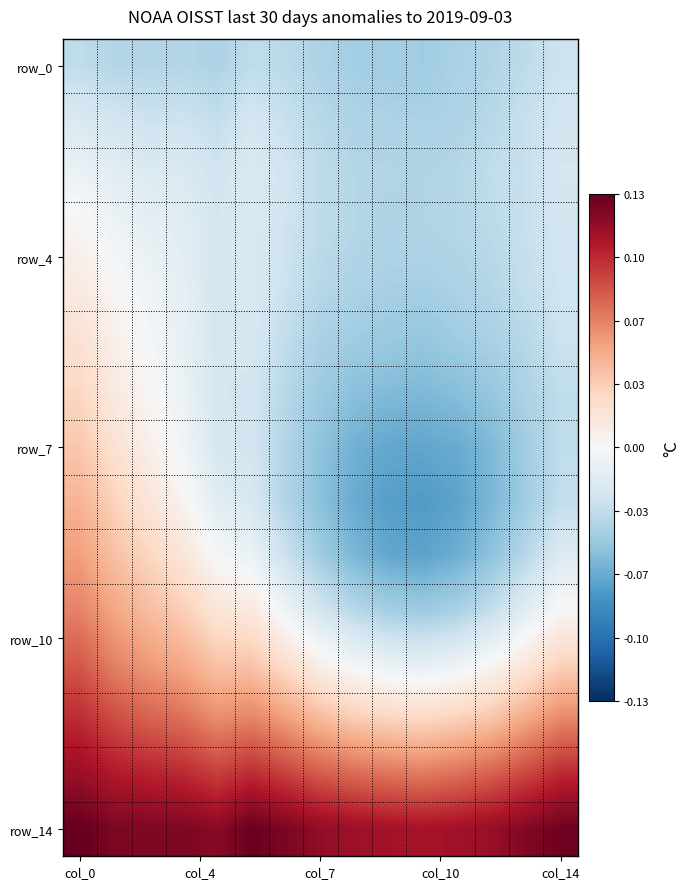

Count the number of categories in the chart.

15